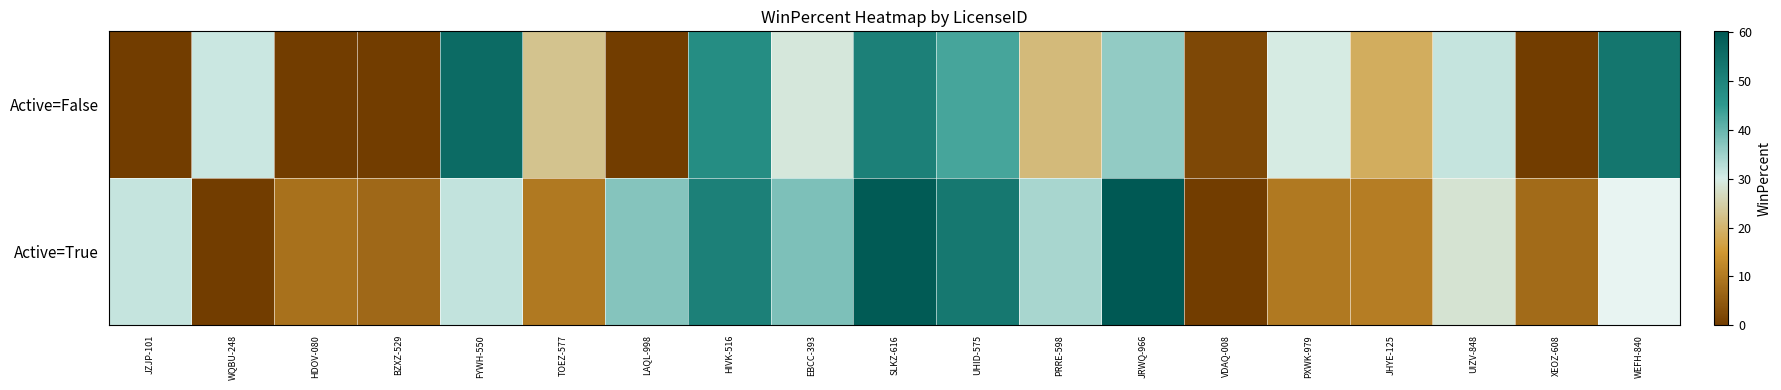

Which series has the widest spread of values?

Active=True